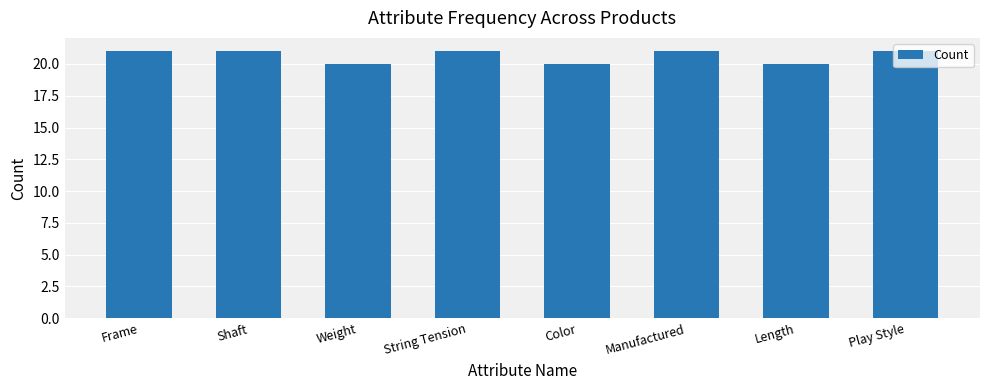

Approximately how many times larger is the value at Length compared to Shaft?

1.0